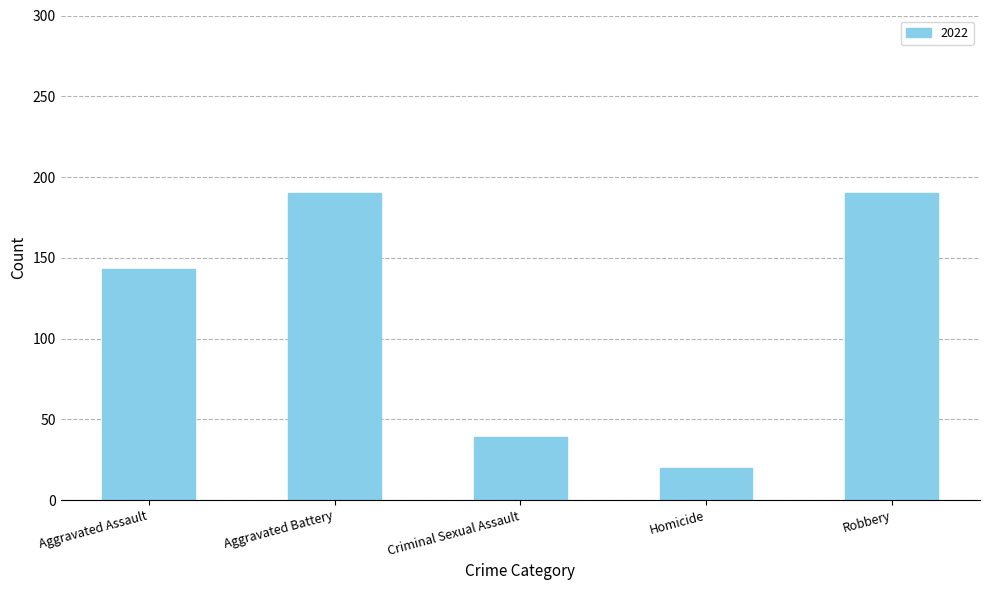

The chart shows a value of 274 at Aggravated Battery. True or false?

False